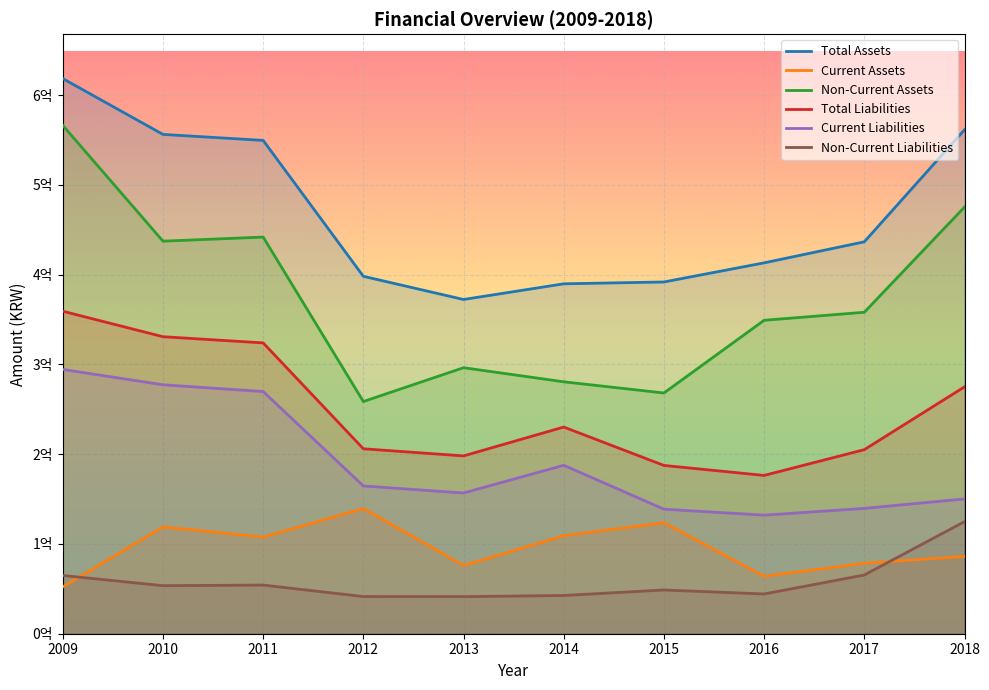

What is the value of the Total Assets point at the 4th from the left?

398070286